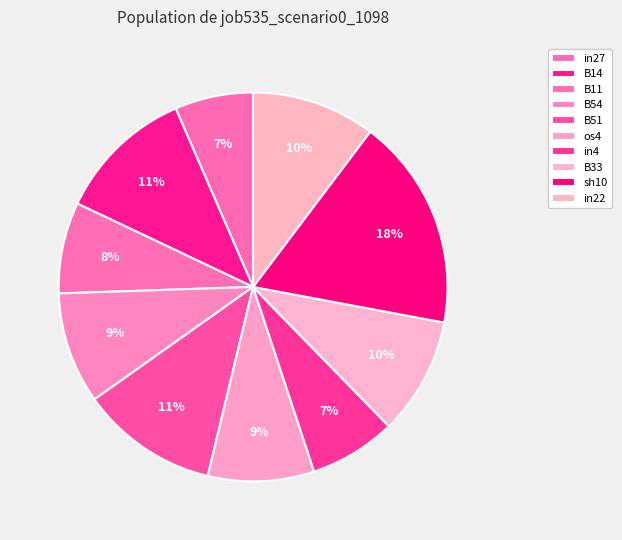

To the nearest percent, what is the combined percentage of B54 and in27?

16%